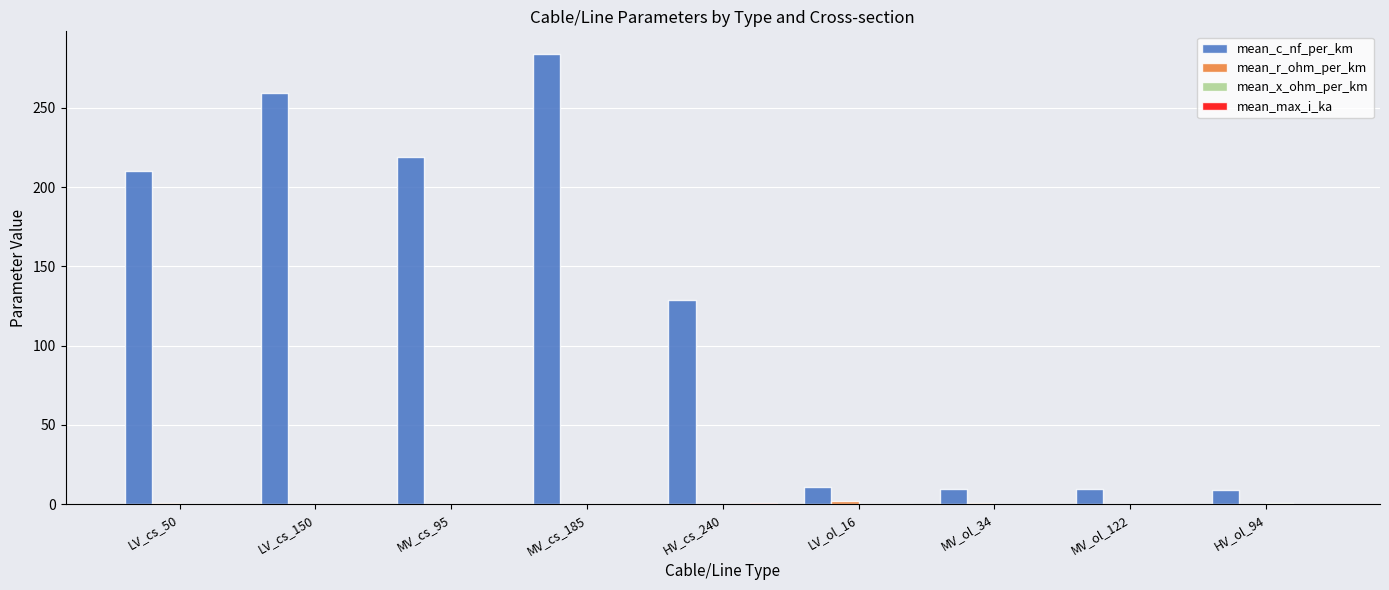

What is the greatest value displayed?

284.0